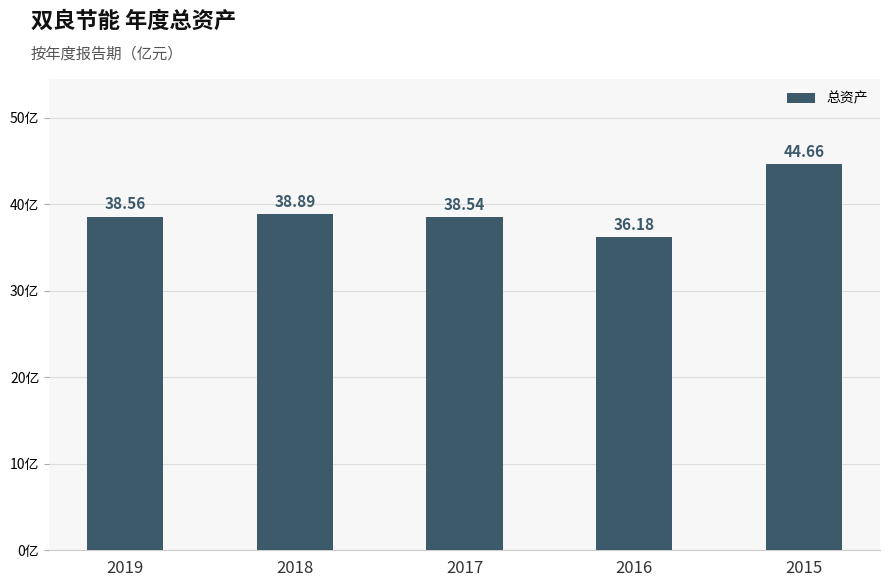

The chart shows a value of 59.0 at 2016. True or false?

False